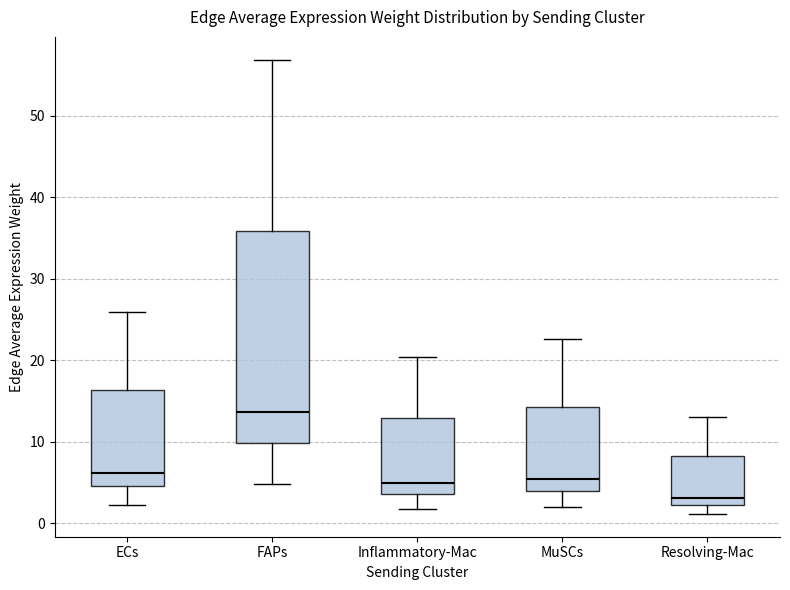

Reading left to right, read every box against the y-axis: the position of its median line, the range the box covers, and the ends of its whiskers. The values are not printed on the chart, so give them approximately, as read against the axis.

ECs: median 6, box 5 to 16, whiskers 2 to 26
FAPs: median 14, box 10 to 36, whiskers 5 to 57
Inflammatory-Mac: median 5, box 4 to 13, whiskers 2 to 20
MuSCs: median 5, box 4 to 14, whiskers 2 to 23
Resolving-Mac: median 3, box 2 to 8, whiskers 1 to 13